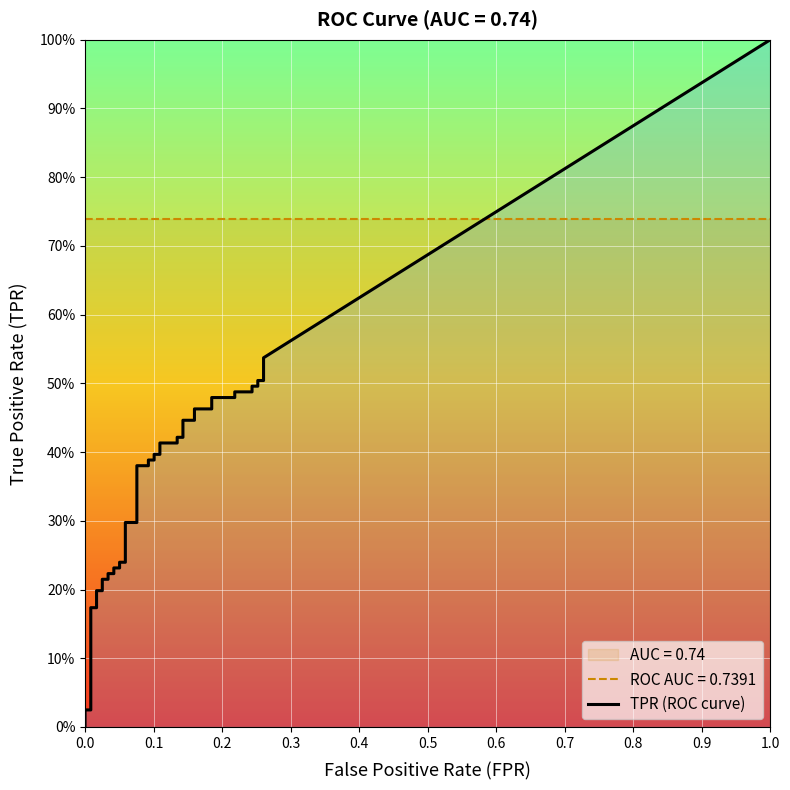

Is it true that fpr equals 0.0 at 30?

False